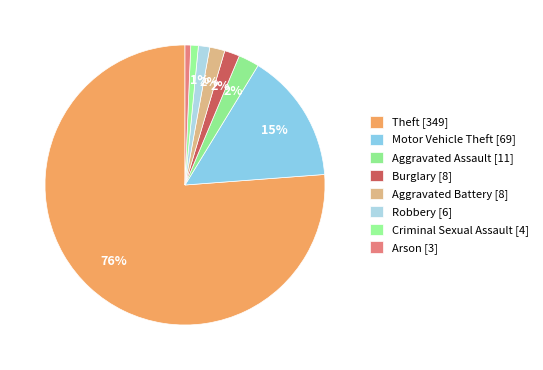

To the nearest percent, what is the difference between the largest and smallest slice percentages?

76%